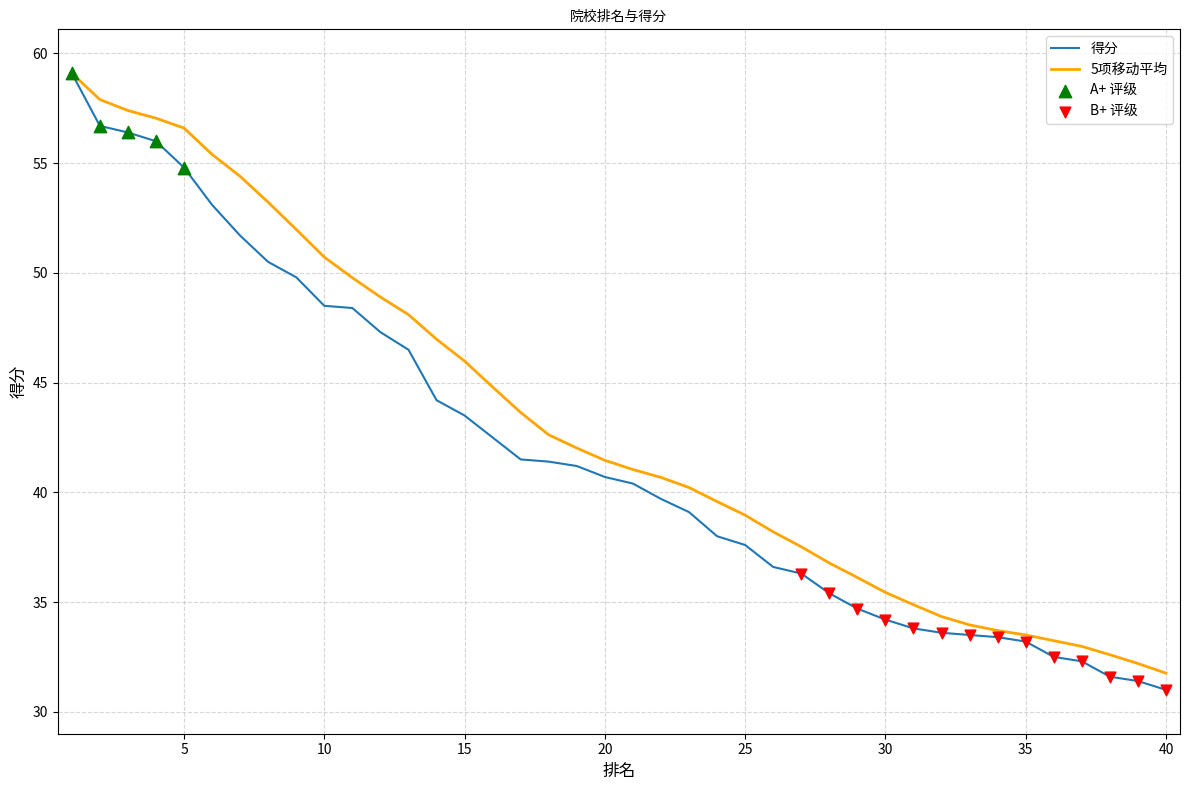

Which series has the widest spread of values?

得分